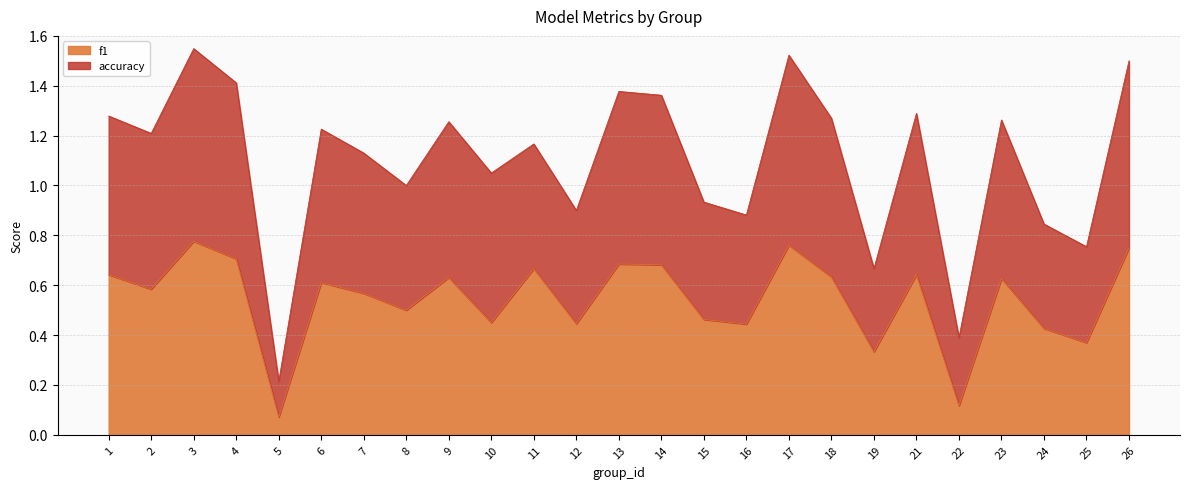

In f1, how many points are lower than both neighbors (excluding endpoints)?

9